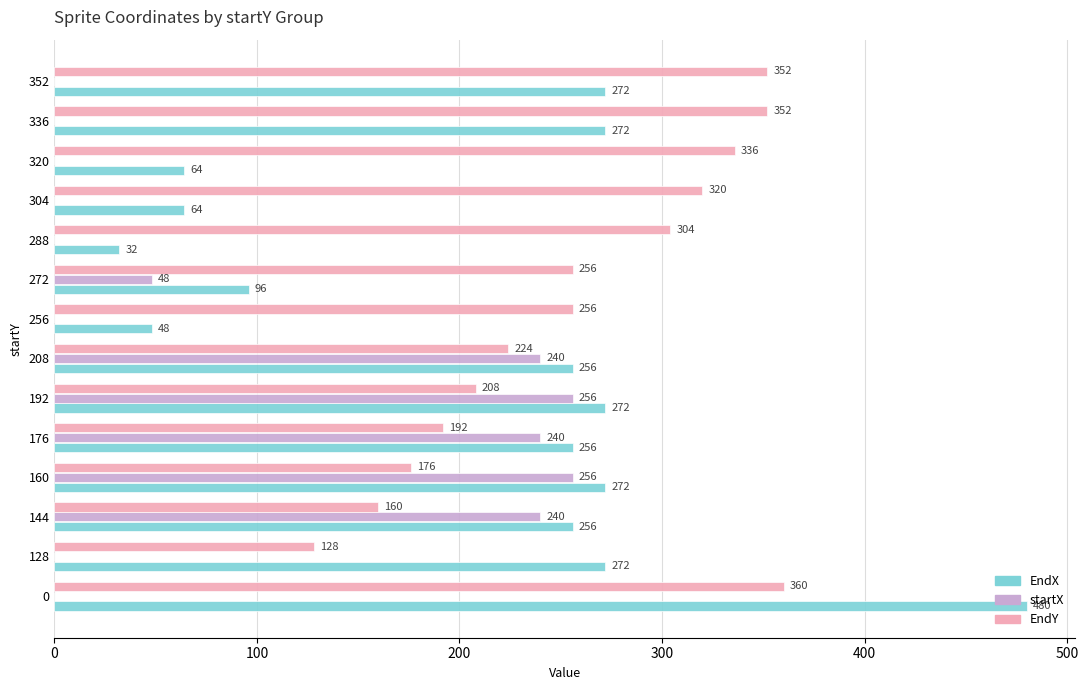

The EndX series shows 64 at 304. True or false?

True